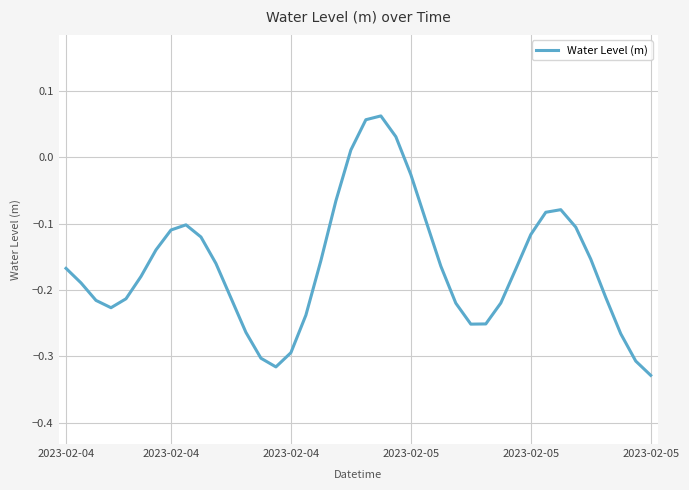

Is this an area chart (filled region under the line)?

No